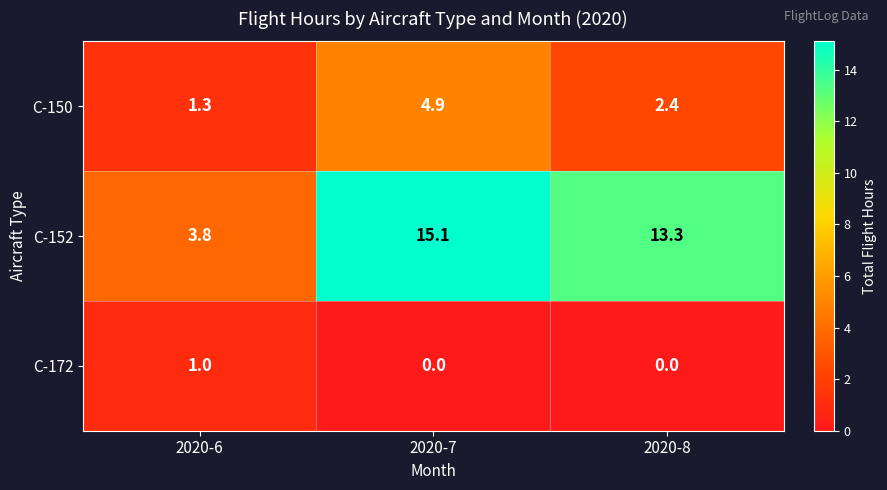

Which series changed the most between 2020-7 and 2020-8?

C-150